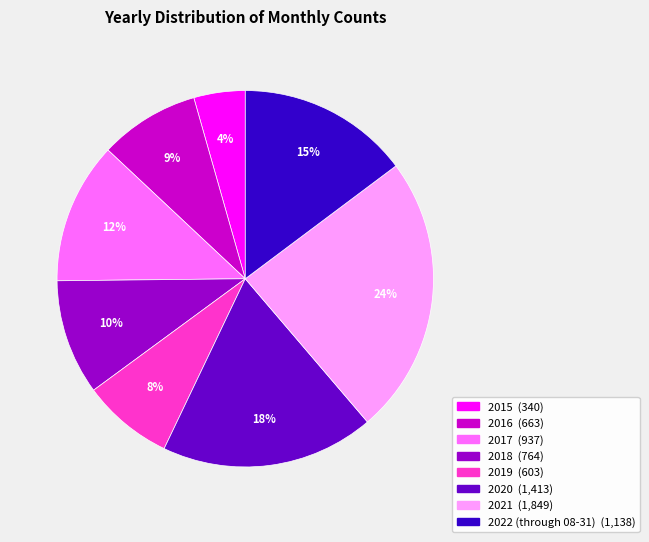

What percentage is the 2015 slice, to the nearest percent?

4%